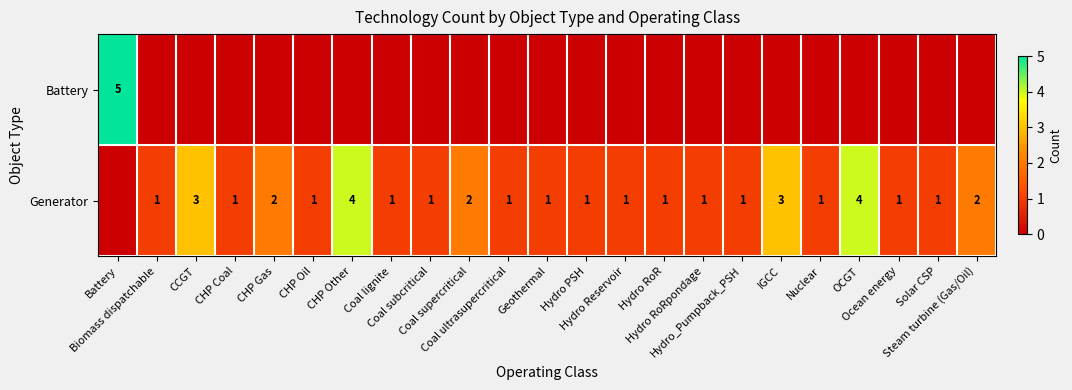

What is the difference between the maximum and minimum values in the row_0 series?

5